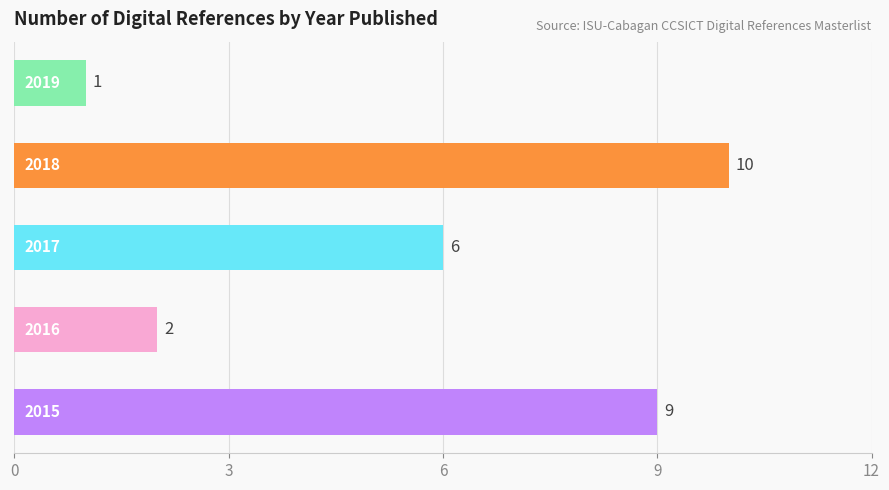

Reading right to left, list all the values displayed in this chart.

9	2	6	10	1